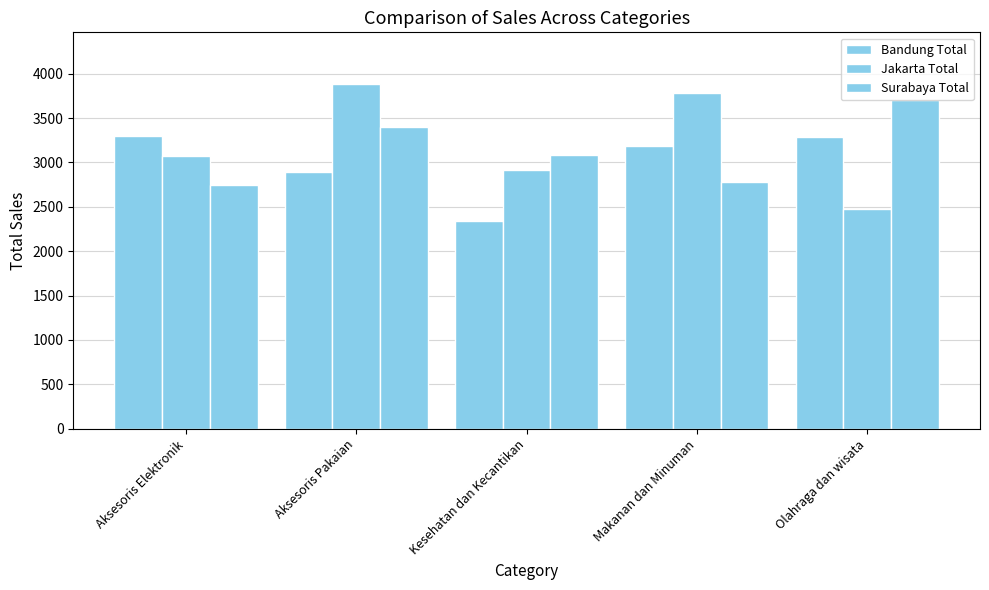

How many groups of bars are there?

5